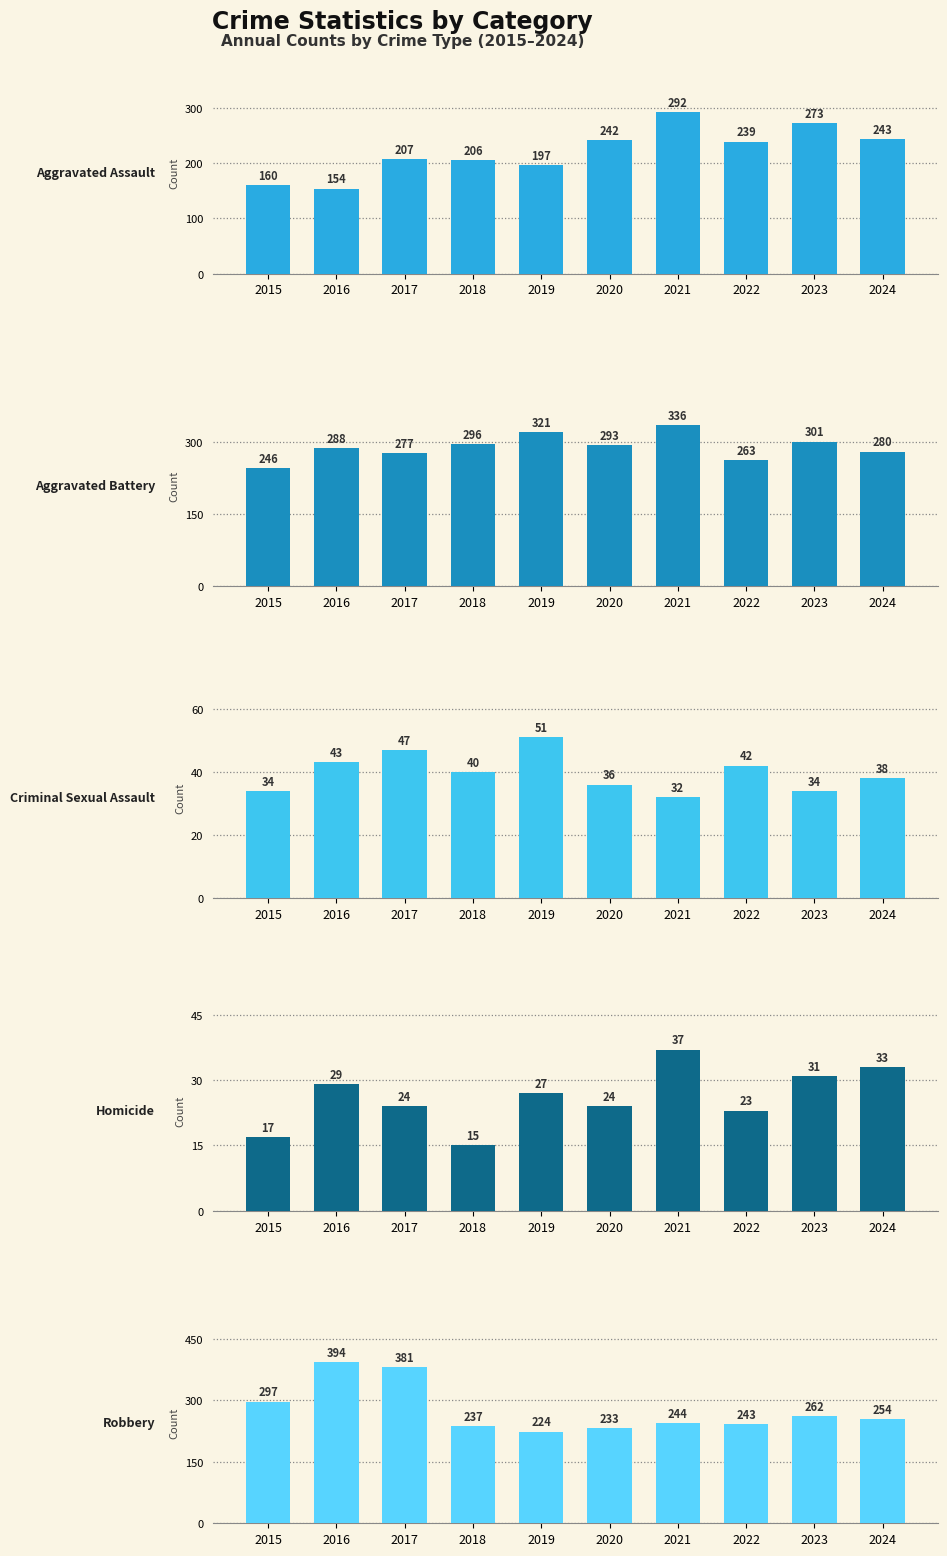

Reading left to right, what are all the values shown in this chart?

Aggravated Assault: 160	154	207	206	197	242	292	239	273	243
Aggravated Battery: 246	288	277	296	321	293	336	263	301	280
Criminal Sexual Assault: 34	43	47	40	51	36	32	42	34	38
Homicide: 17	29	24	15	27	24	37	23	31	33
Robbery: 297	394	381	237	224	233	244	243	262	254